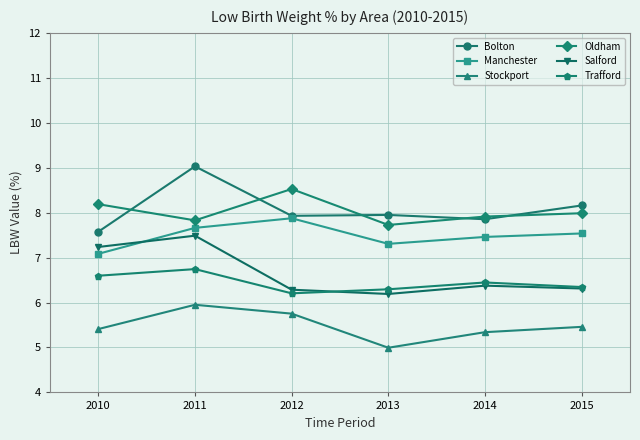

At which category does Oldham reach its first local valley?

2011